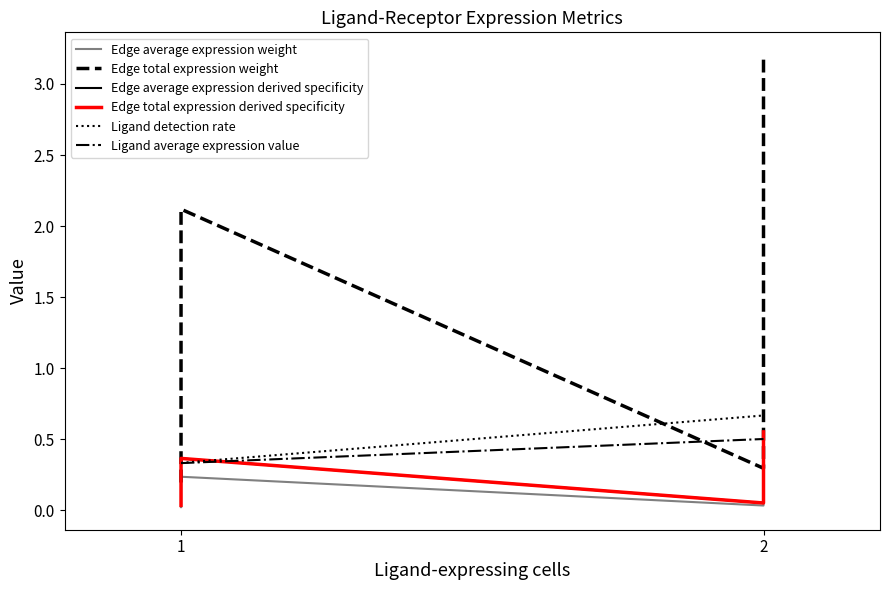

Rank the series by their maximum value, from highest to lowest.

Edge total expression weight, Ligand detection rate, Edge average expression derived specificity, Edge total expression derived specificity, Ligand average expression value, Edge average expression weight